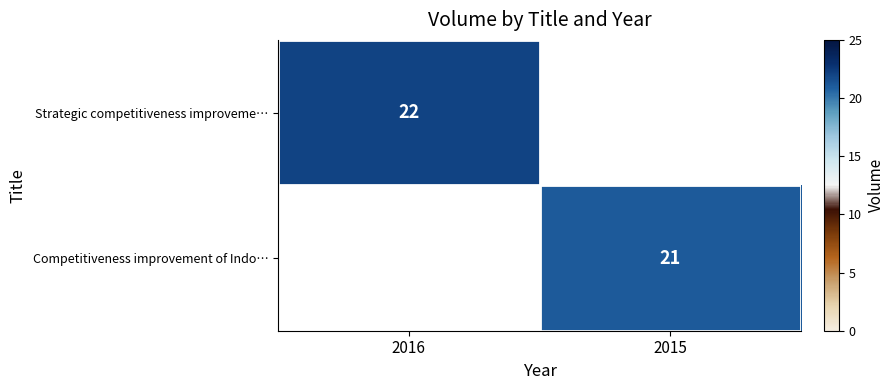

The value of Strategic competitiveness improveme… at 2016 is 22. True or false?

True